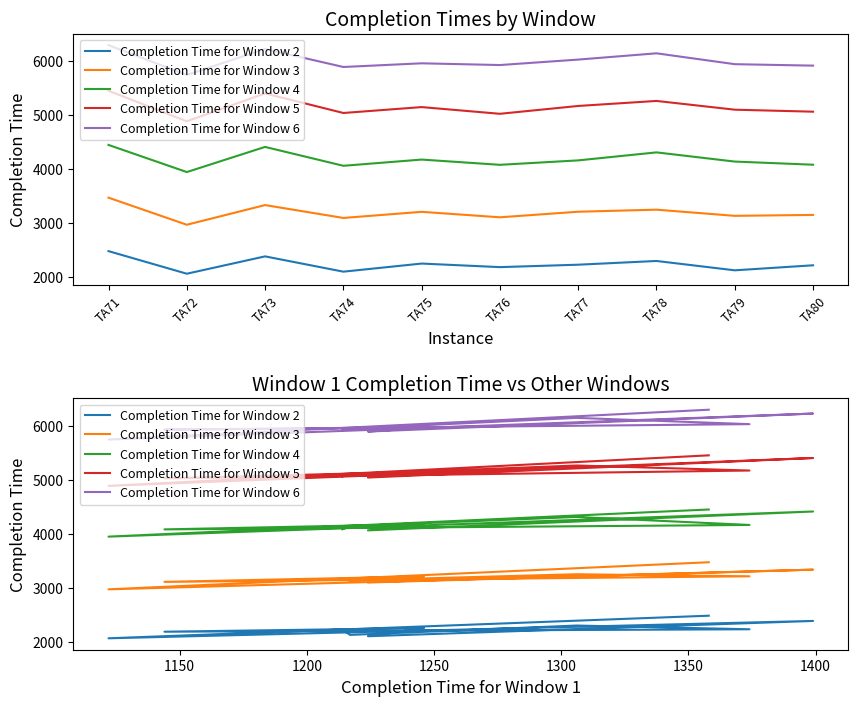

At which label is Completion Time for Window 3 closest to 3219?

TA77